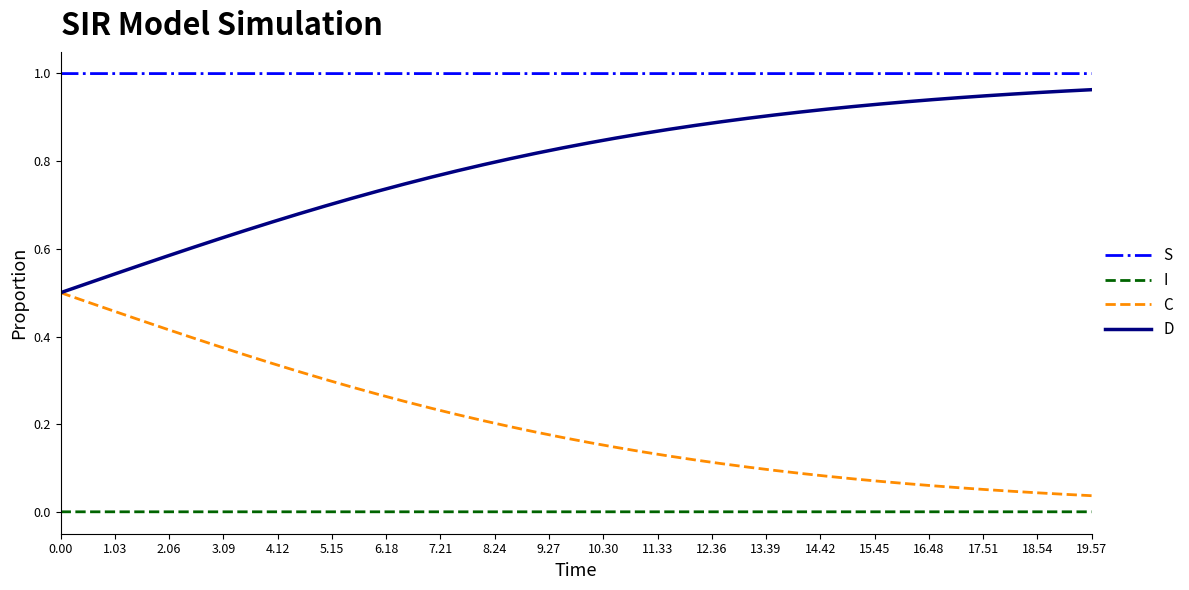

Does the chart have visible grid lines?

No